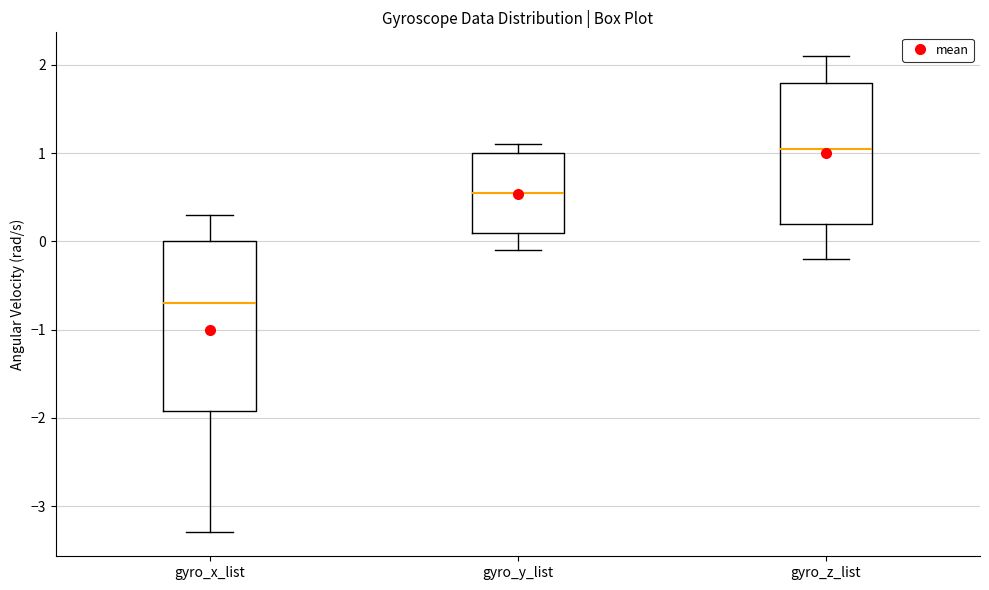

Reading left to right, read every box against the y-axis: the position of its median line, the range the box covers, and the ends of its whiskers. The values are not printed on the chart, so give them approximately, as read against the axis.

gyro_x_list: median -0.7, box -1.9 to 0.0, whiskers -3.3 to 0.3
gyro_y_list: median 0.6, box 0.1 to 1.0, whiskers -0.1 to 1.1
gyro_z_list: median 1.1, box 0.2 to 1.8, whiskers -0.2 to 2.1